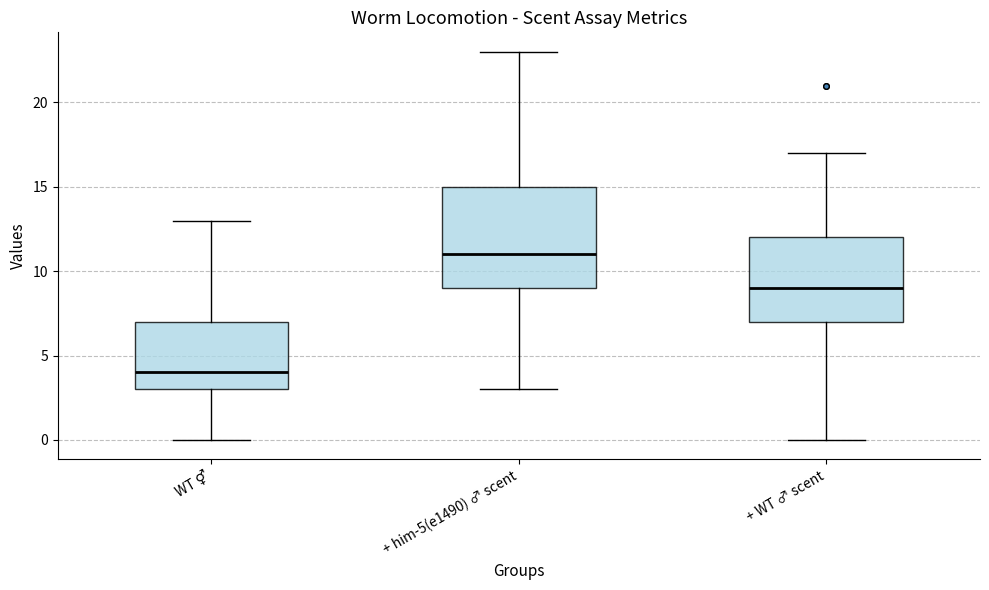

Which box has the highest median line?

+ him-5(e1490) ♂ scent